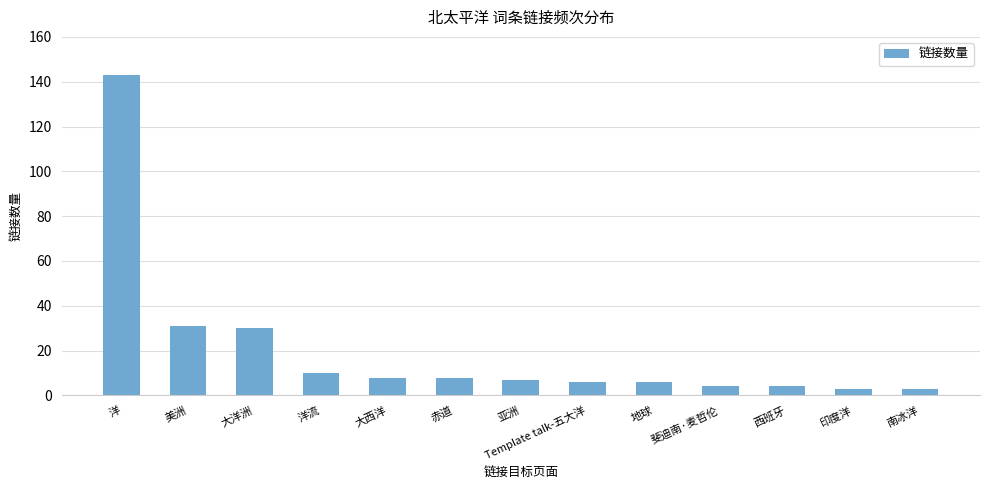

What position from the right is 斐迪南·麦哲伦?

4